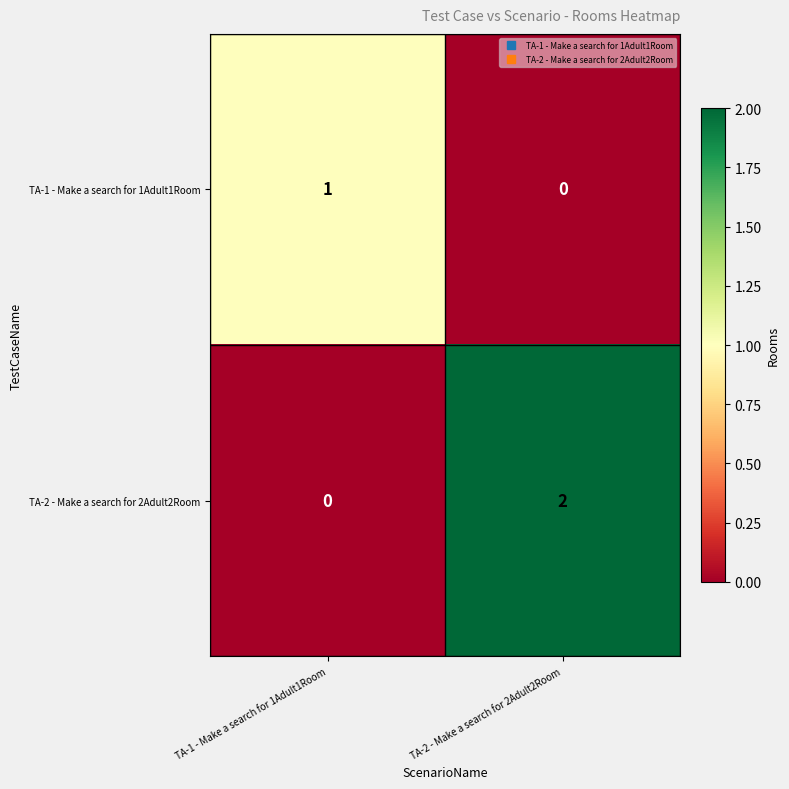

The value of TA-2 - Make a search for 2Adult2Room at TA-1 - Make a search for 1Adult1Room is -1. True or false?

False